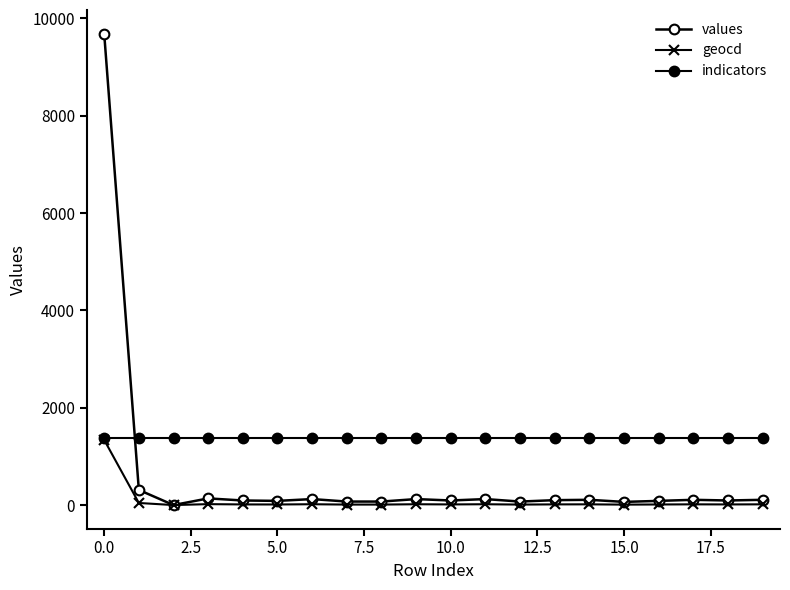

How many lines are shown in the chart?

3